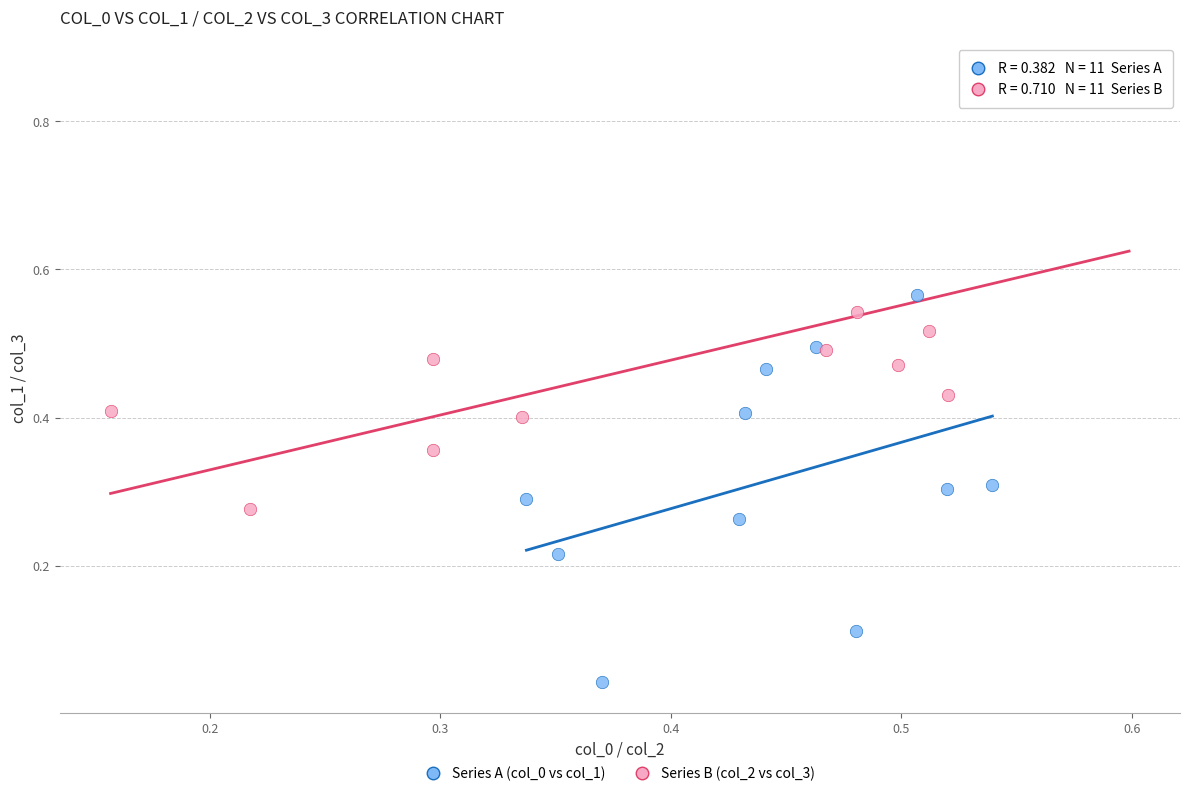

Which series has the widest spread of Y values?

Series B (col_2 vs col_3)